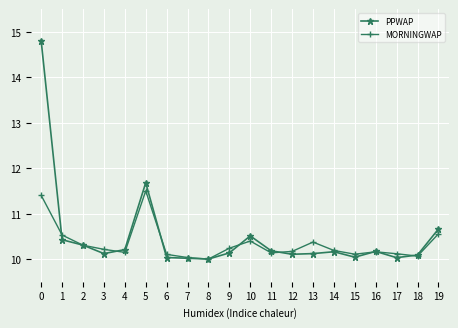

The value of MORNINGWAP at 0 is 15.1. True or false?

False